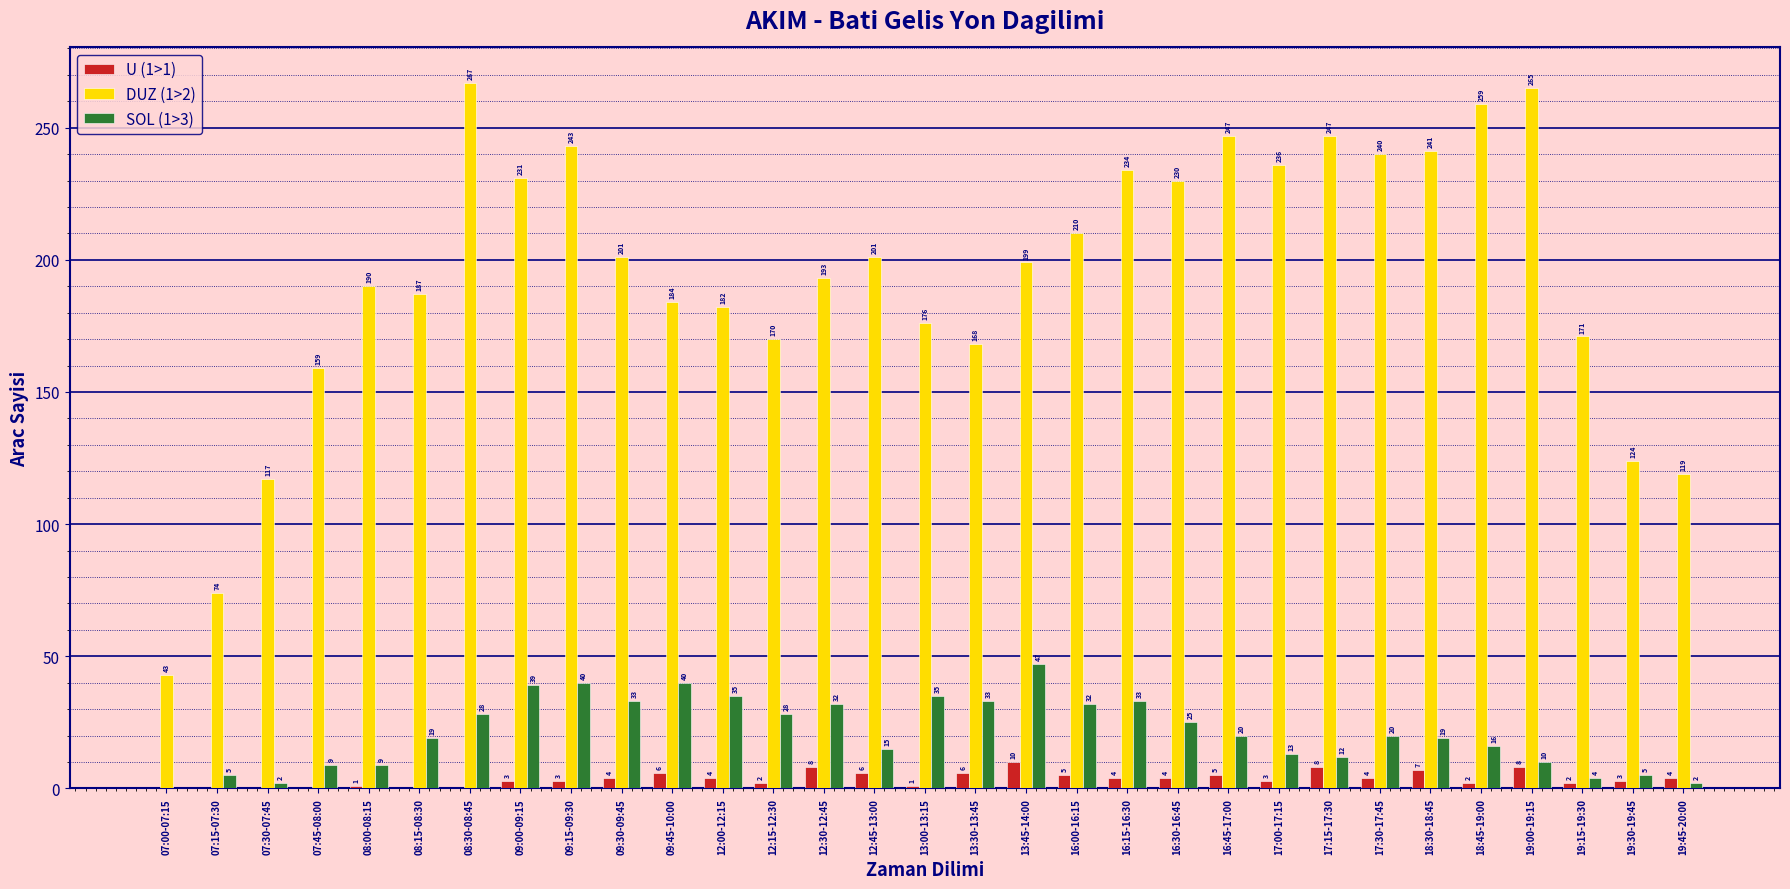

The value of DUZ (1>2) at 18:45-19:00 is 259. True or false?

True